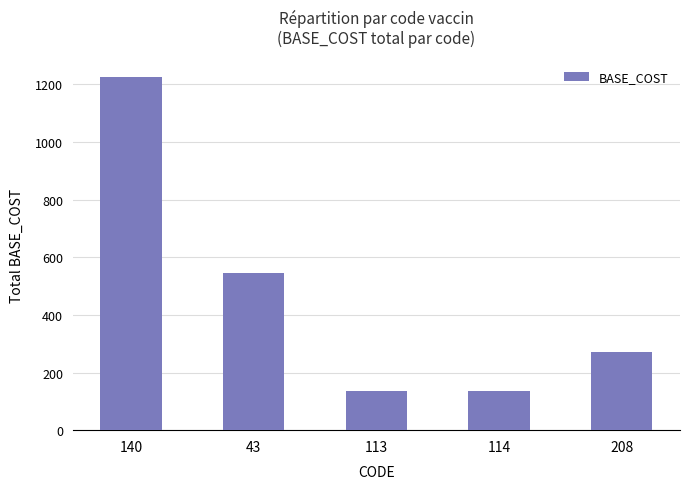

At which label is the value closest to 680?

43